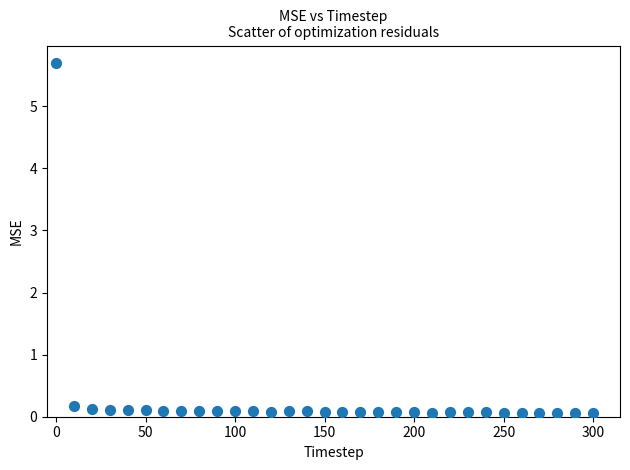

What is the range of X values (max minus min)?

300.0